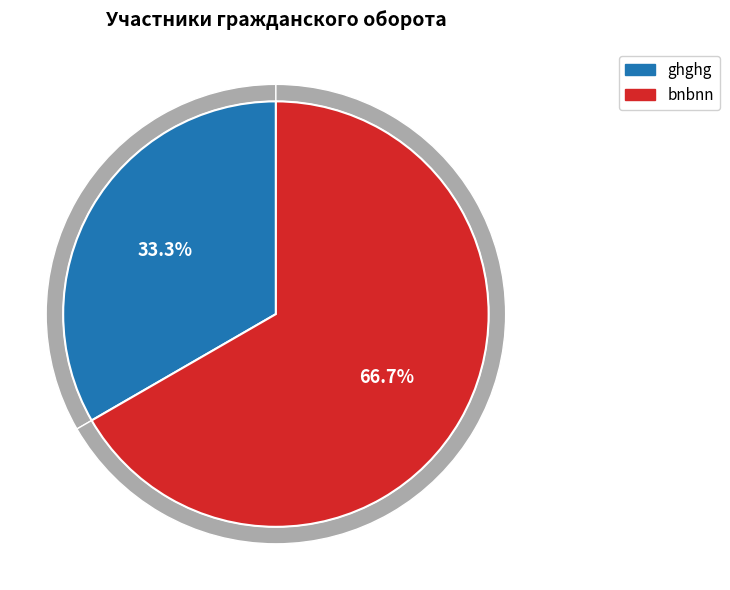

Combined, what portion of the pie is bnbnn and ghghg?

100.0%